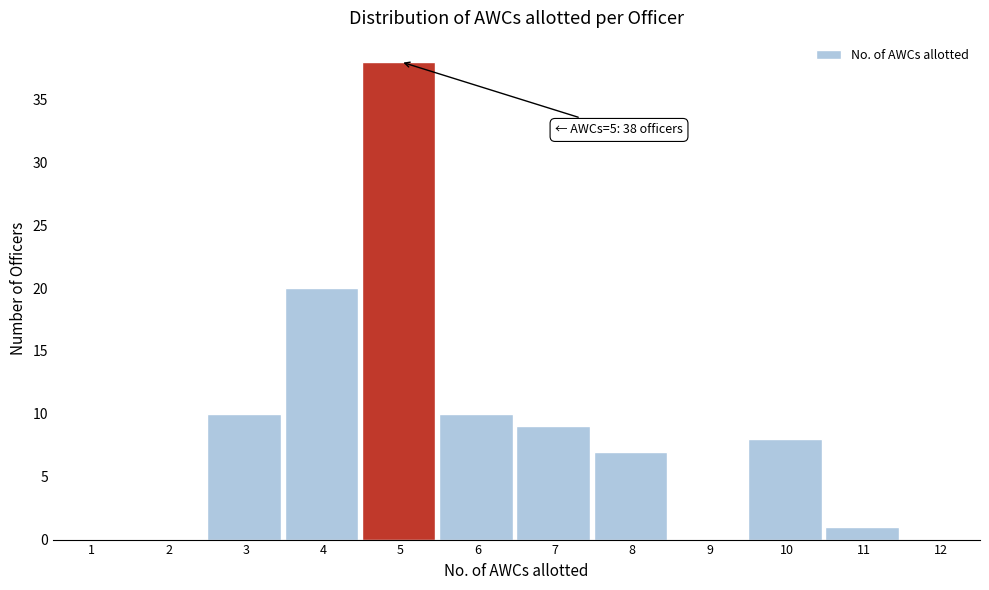

Reading left to right, transcribe all the data shown in this chart.

1=0	2=0	3=10	4=20	5=38	6=10	7=9	8=7	9=0	10=8	11=1	12=0